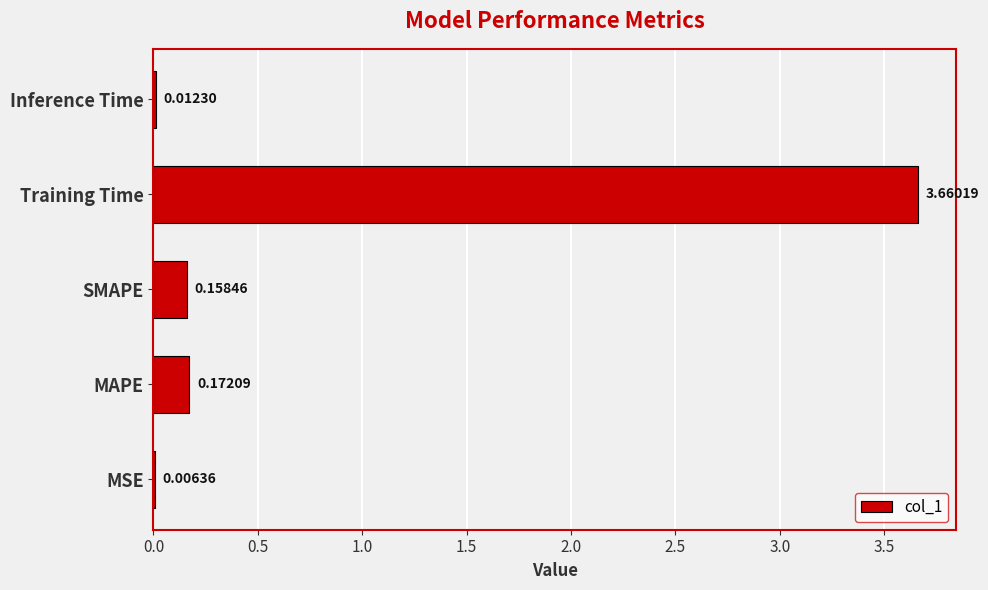

Which category has the highest value across all series?

Training Time